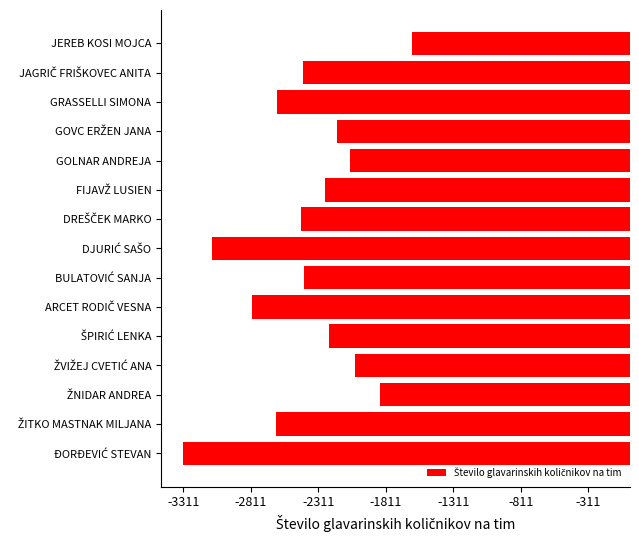

Does the chart contain any negative values?

Yes